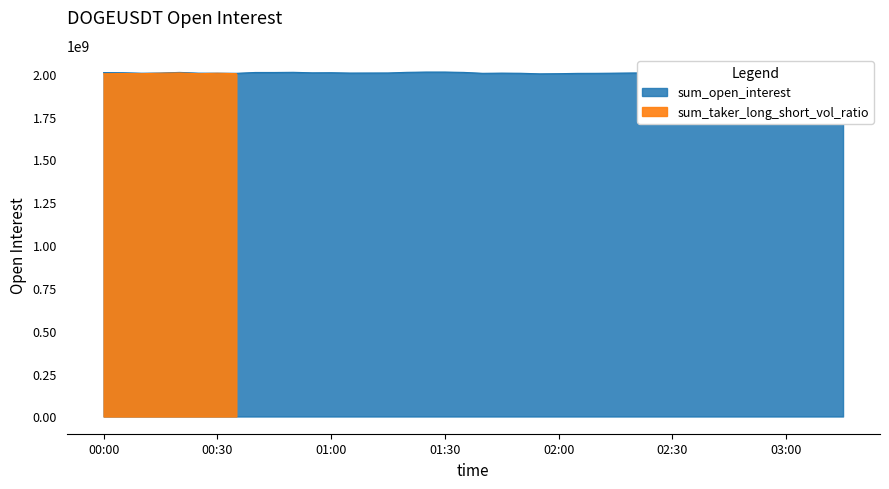

What is the smallest value displayed?

1999260984